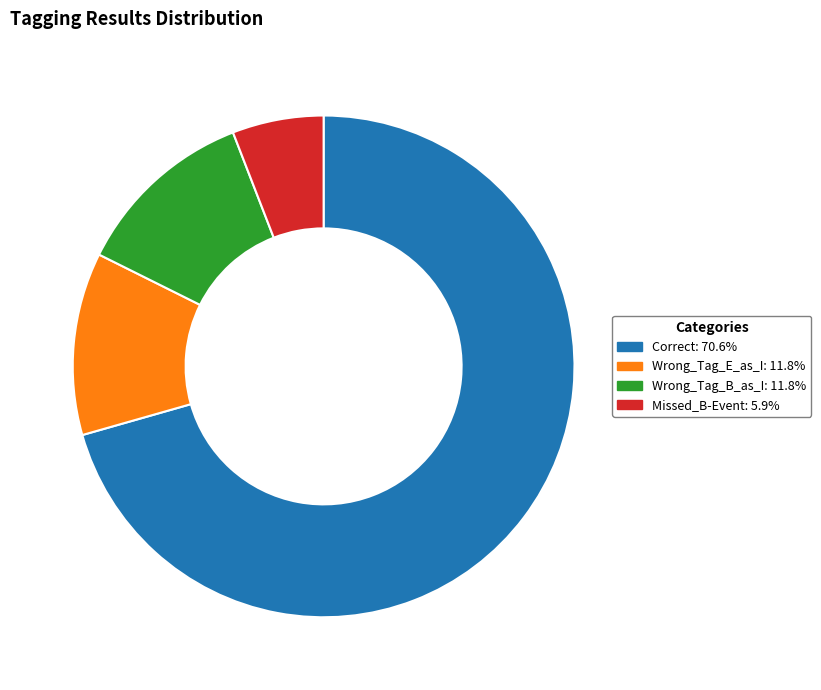

Approximately how many times larger is the value at Wrong_Tag_E_as_I compared to Correct?

0.2